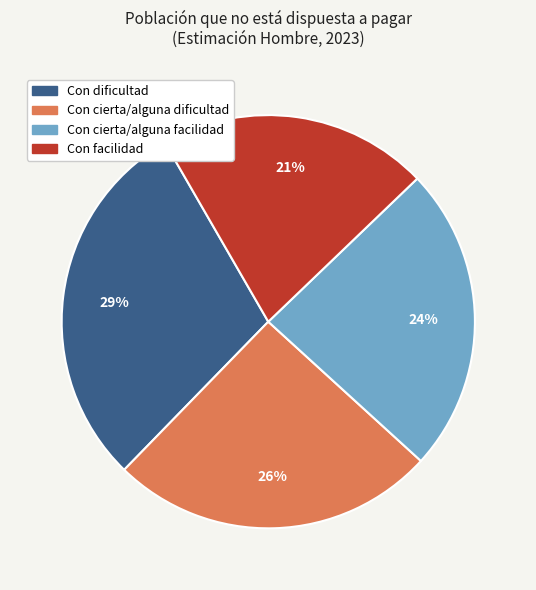

Combined, do Con cierta/alguna facilidad and Con dificultad account for over 50%?

Yes